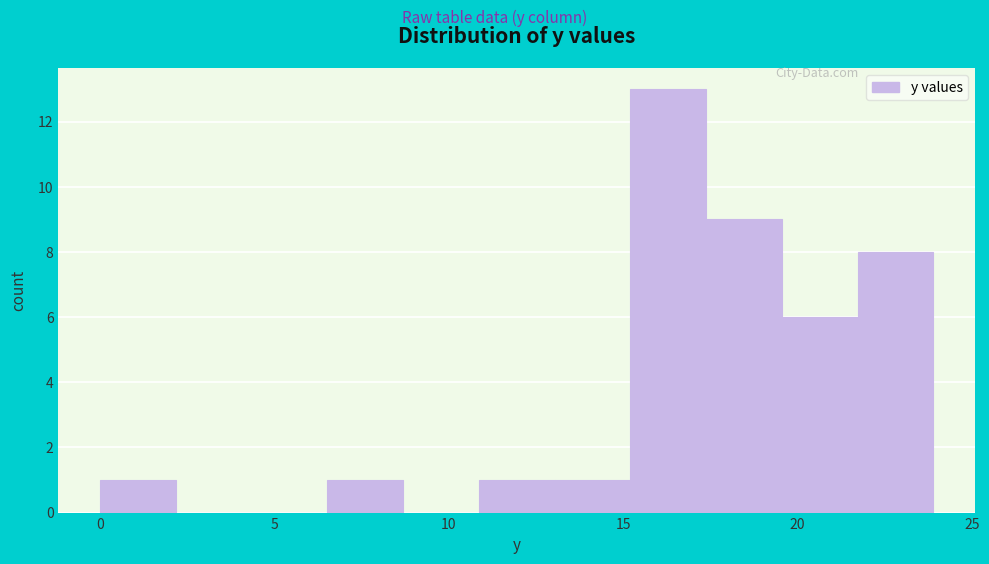

Over which range of the x-axis is the bar tallest?

15.0 to 17.5